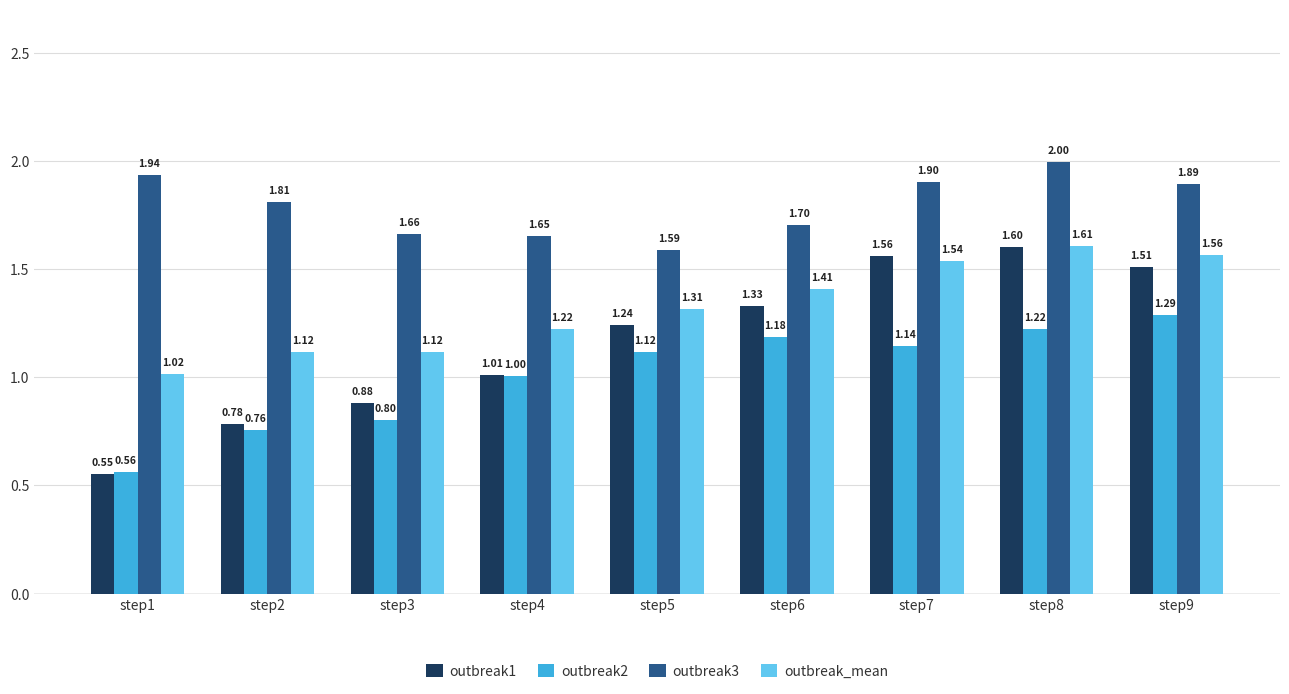

What is the difference between the second highest and minimum values in the outbreak_mean series?

0.5